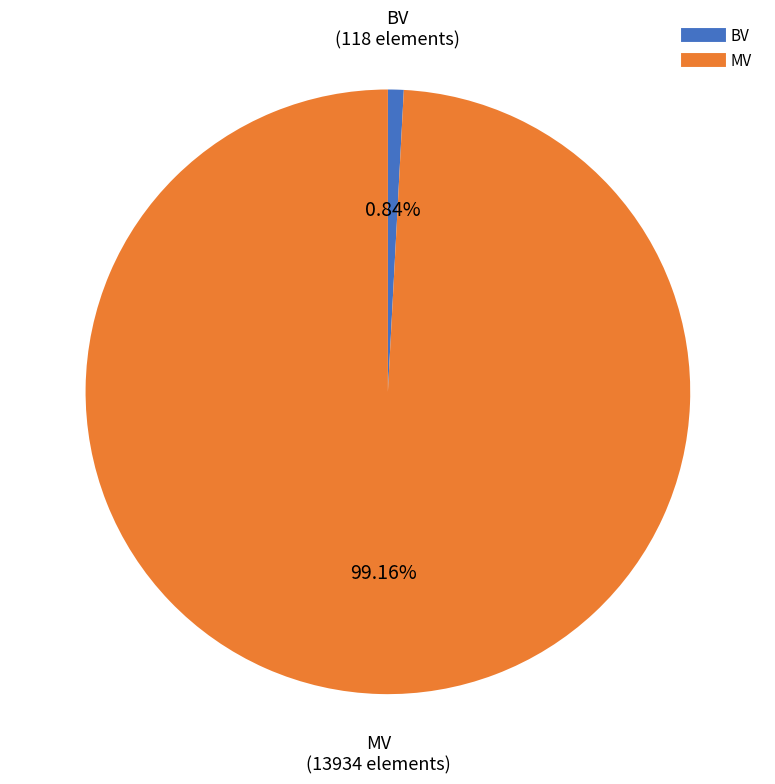

Which has a higher value, BV or MV?

MV